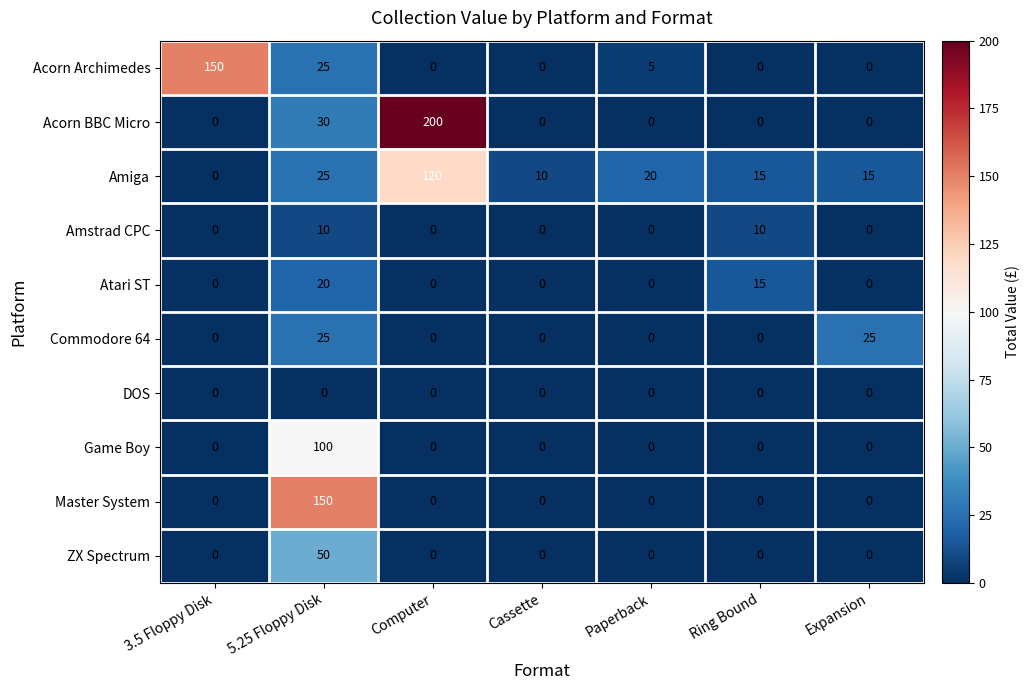

What is the sum of the Atari ST values at Ring Bound and Paperback?

15